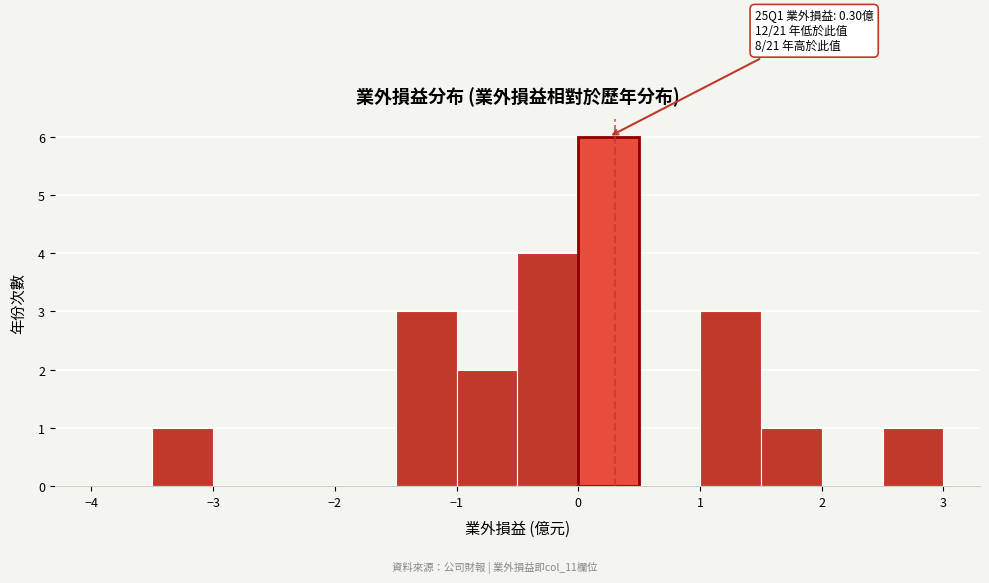

Which range on the x-axis has the tallest bar?

0.0 to 0.5